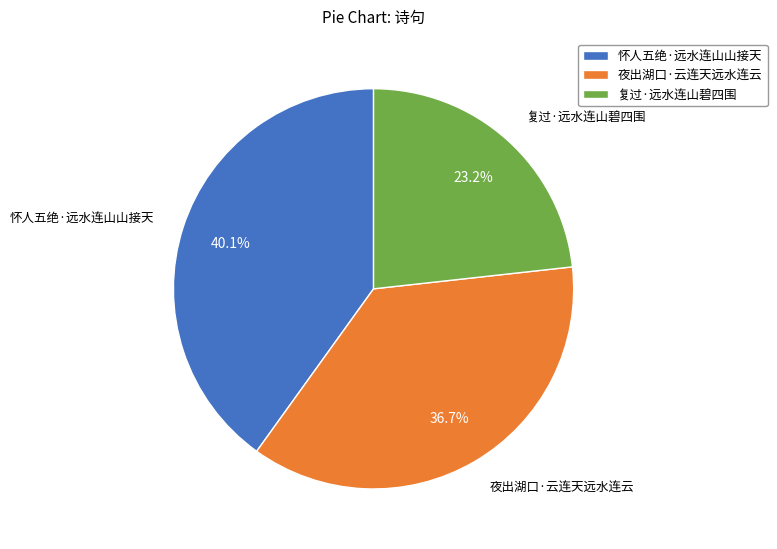

Rank the categories by value from highest to lowest.

怀人五绝·远水连山山接天, 夜出湖口·云连天远水连云, 复过·远水连山碧四围